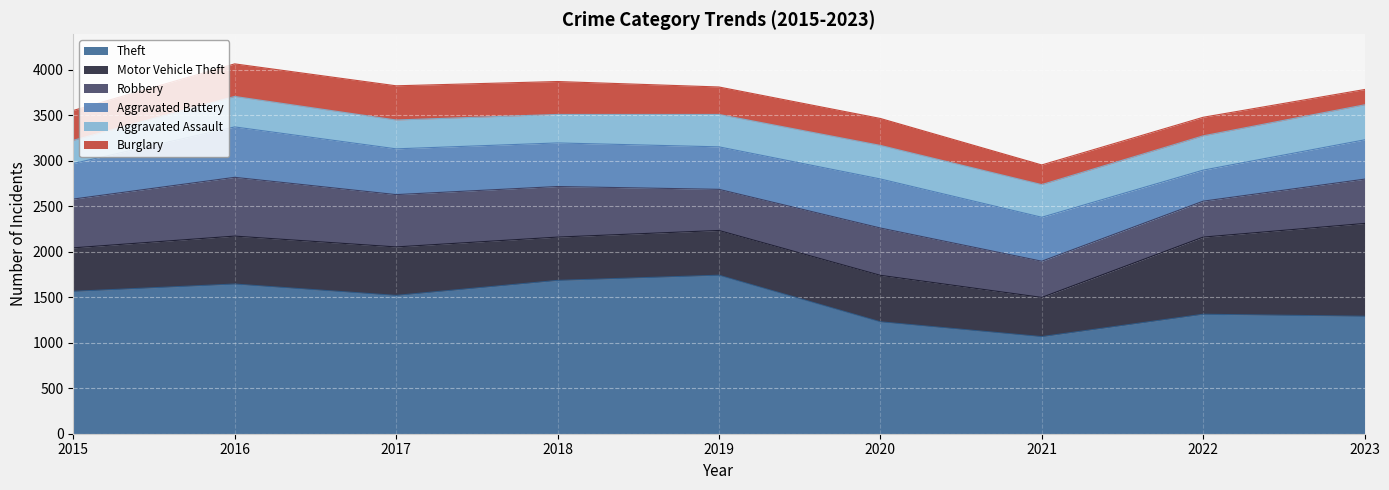

What is the sum of all Motor Vehicle Theft values?

5316